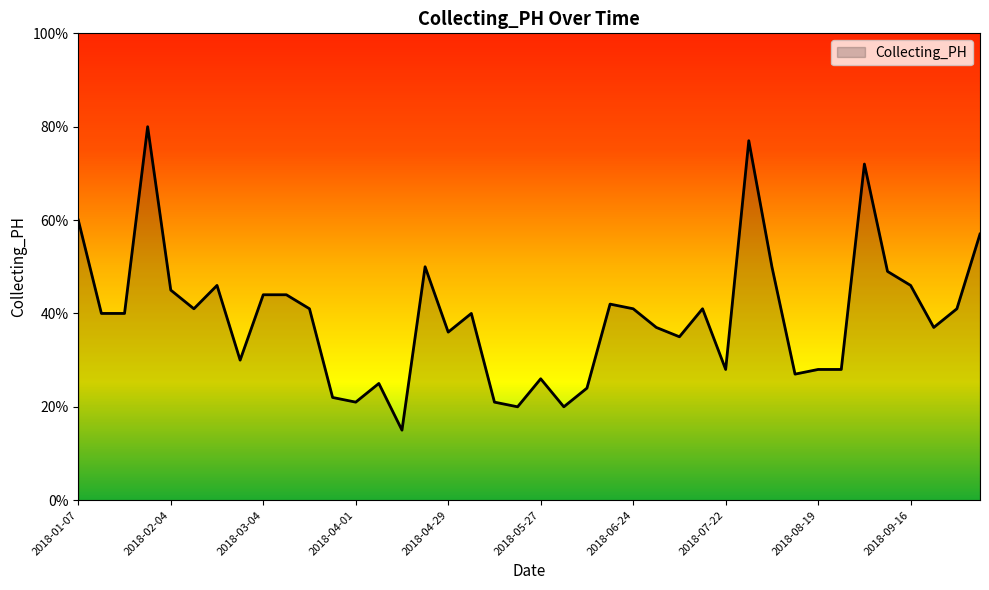

What is the greatest value displayed?

80